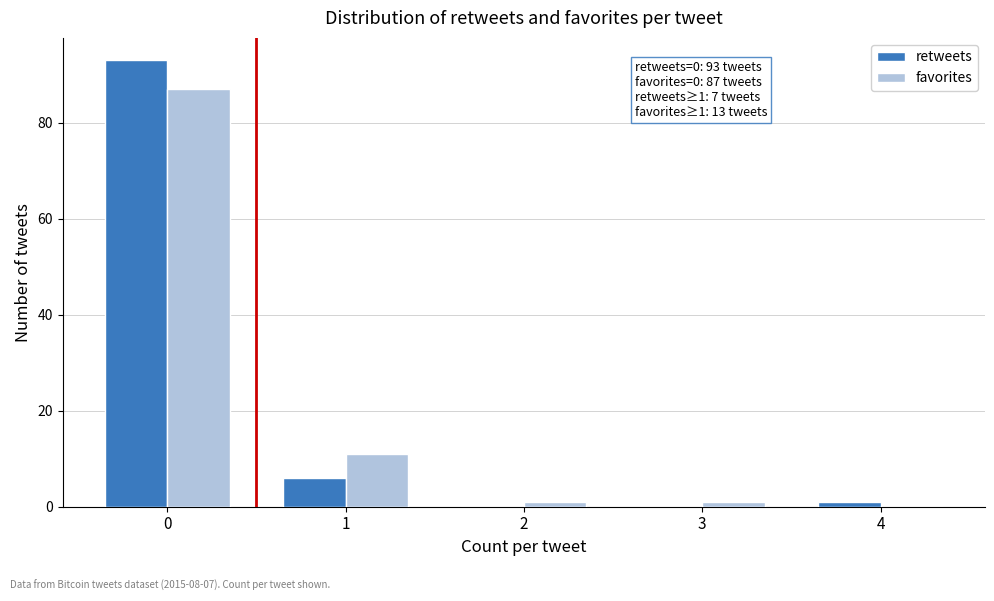

Reading left to right, transcribe all the data shown in this chart.

retweets: 0=93	1=6	2=0	3=0	4=1
favorites: 0=87	1=11	2=1	3=1	4=0